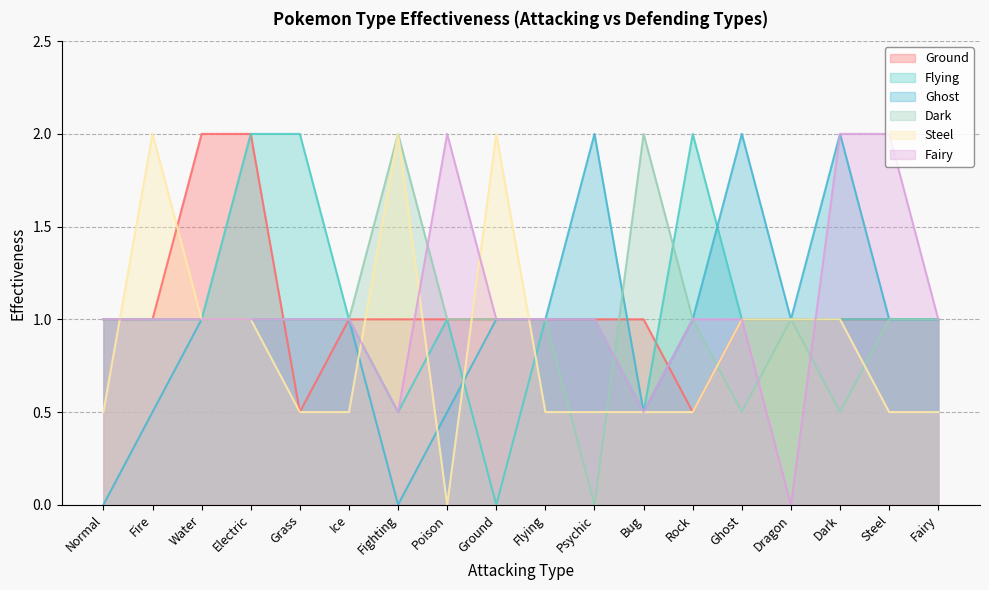

How many times do Dark and Ground cross each other?

3